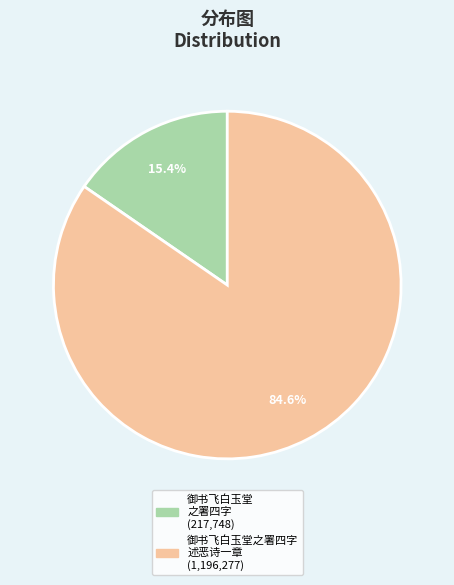

Is there any slice that represents more than half of the pie?

Yes